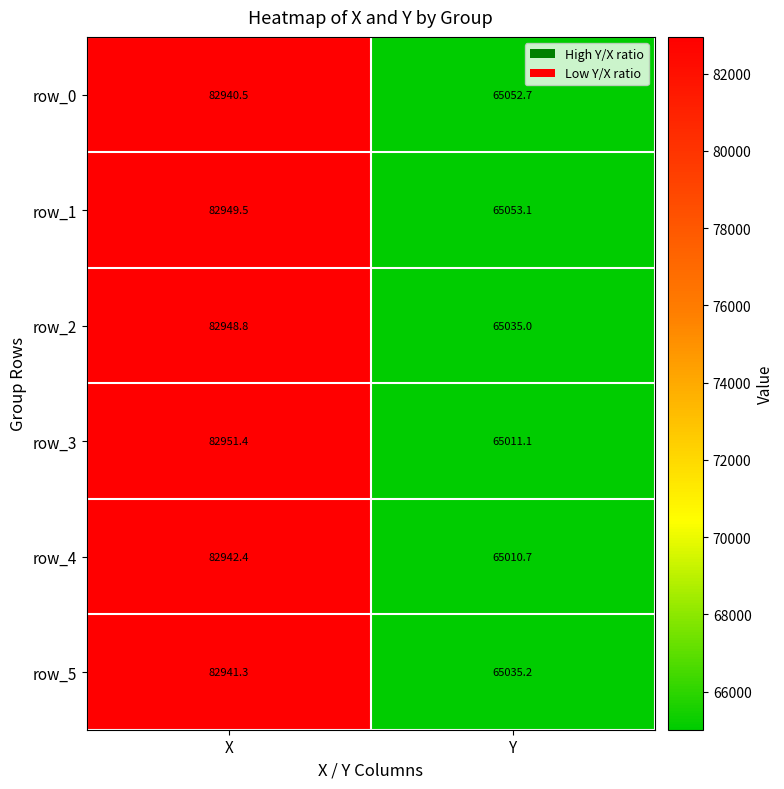

Which series has the widest spread of values?

row_3